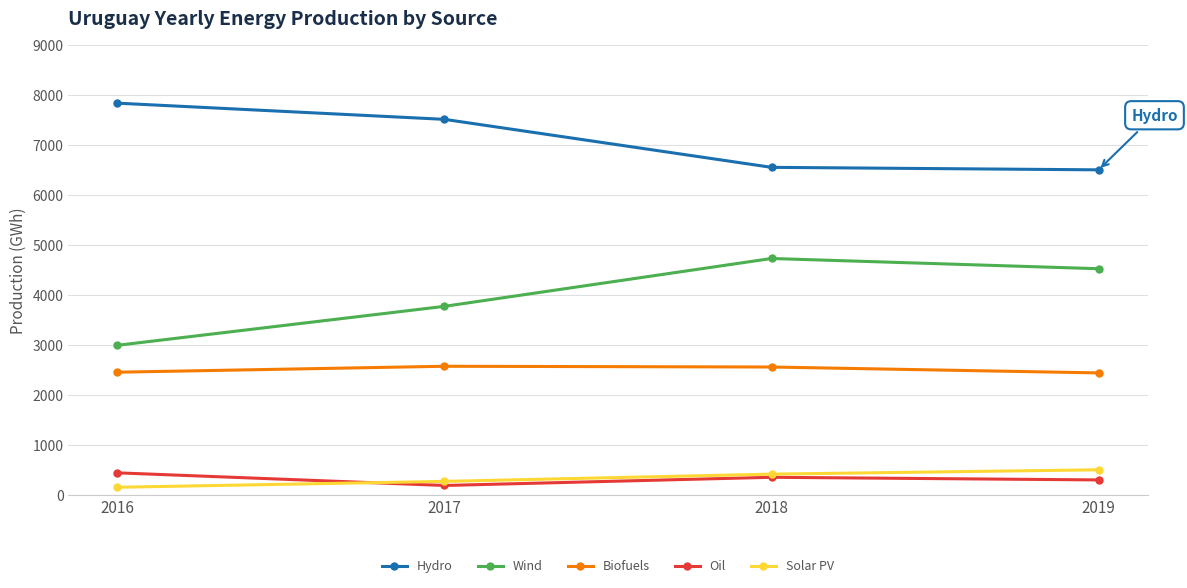

True or false: Biofuels and Solar PV intersect in this chart.

False